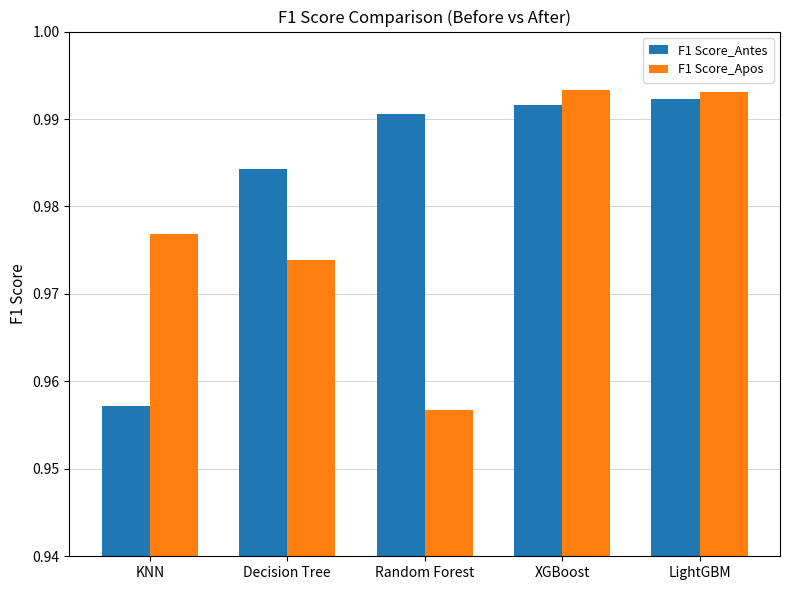

Rank the categories by F1 Score_Antes value from highest to lowest.

LightGBM, XGBoost, Random Forest, Decision Tree, KNN